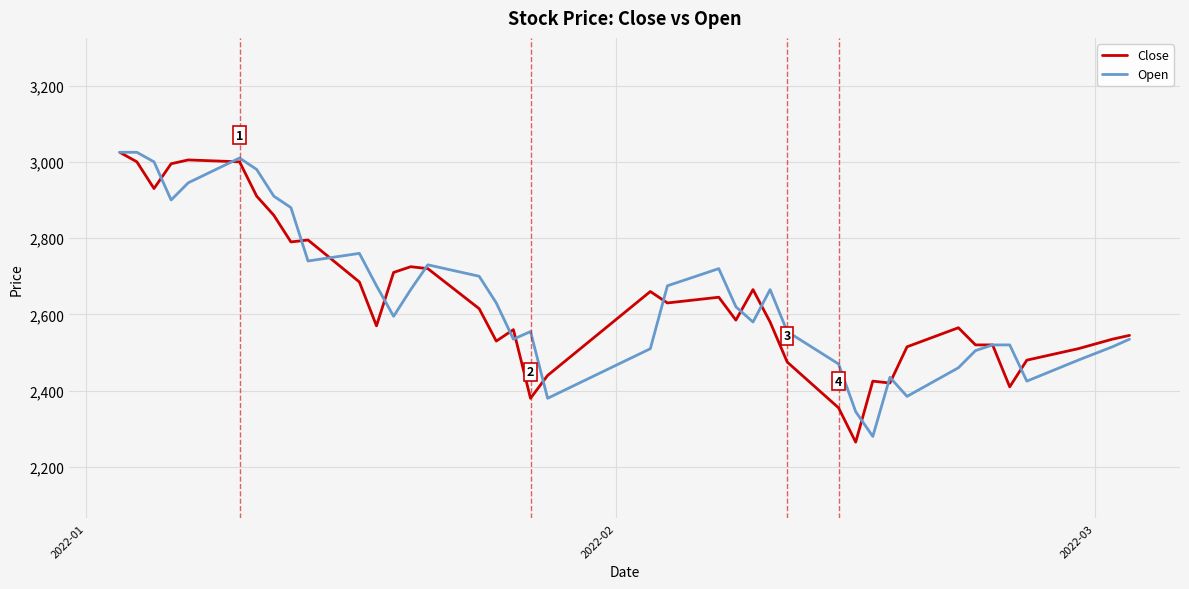

What is the minimum value for Close?

2265